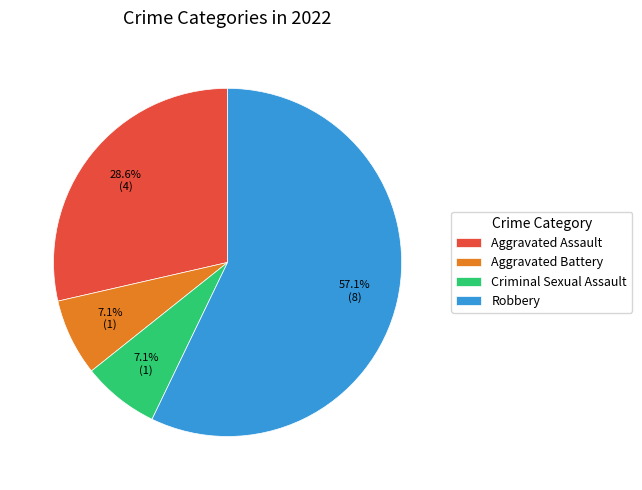

How many segments does this pie chart have?

4